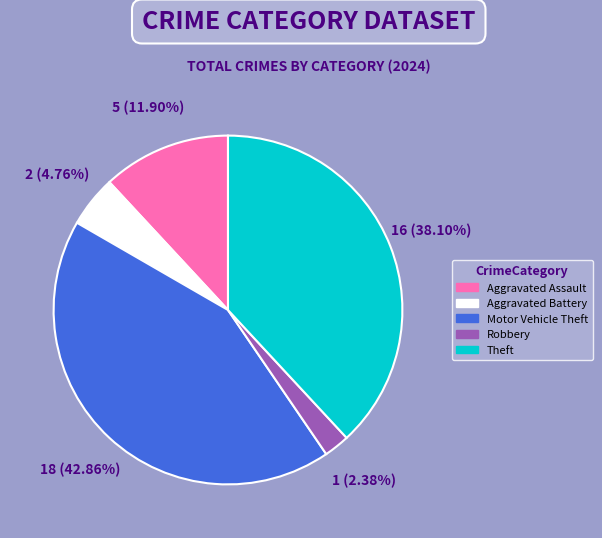

To the nearest percent, what is the average slice percentage?

20%